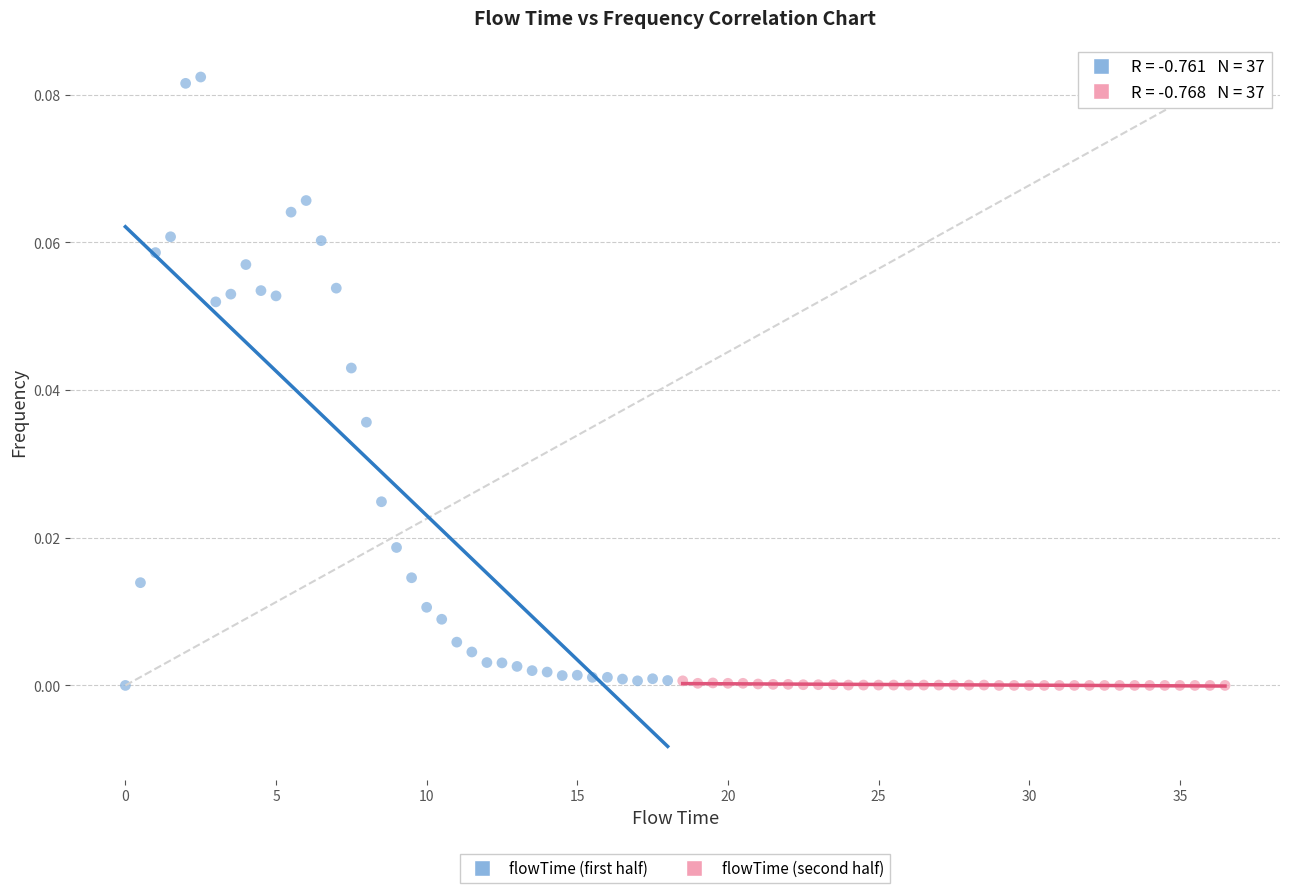

Which series contains the highest Y value?

flowTime (first half)